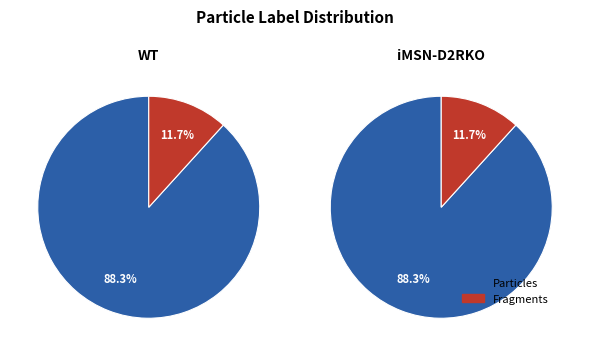

What is the majority slice?

Particles